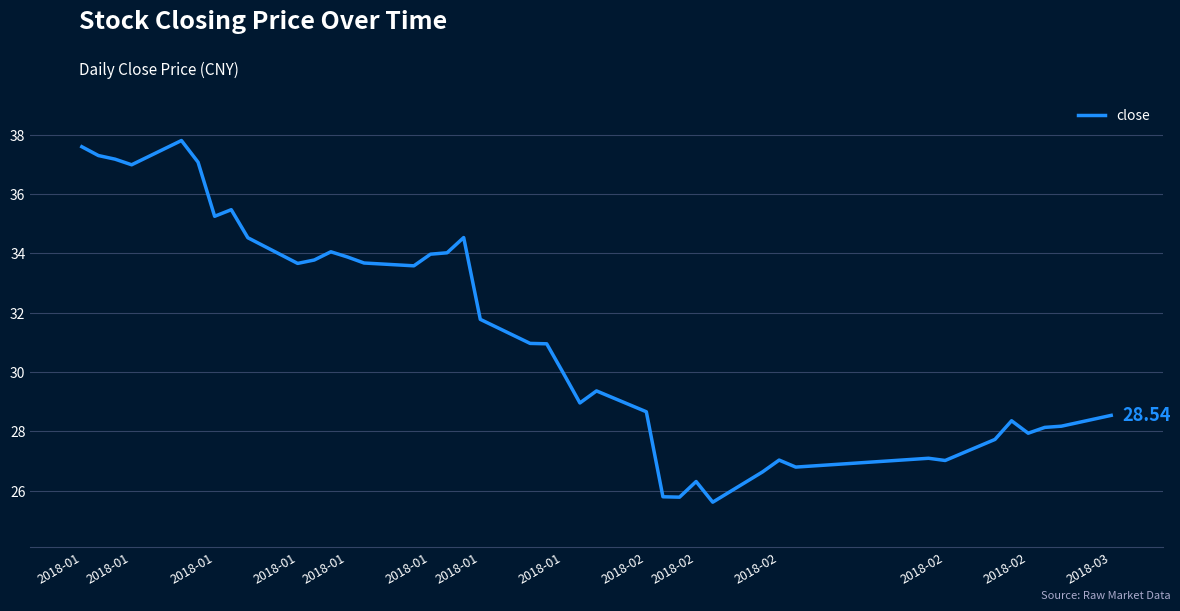

True or false: there are more than 0 points higher than both neighbors.

True